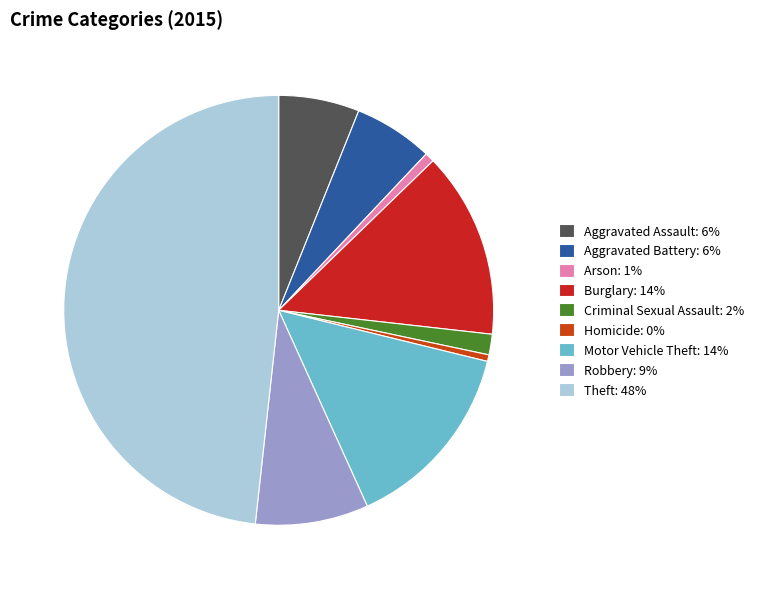

Does any single category account for the majority?

No